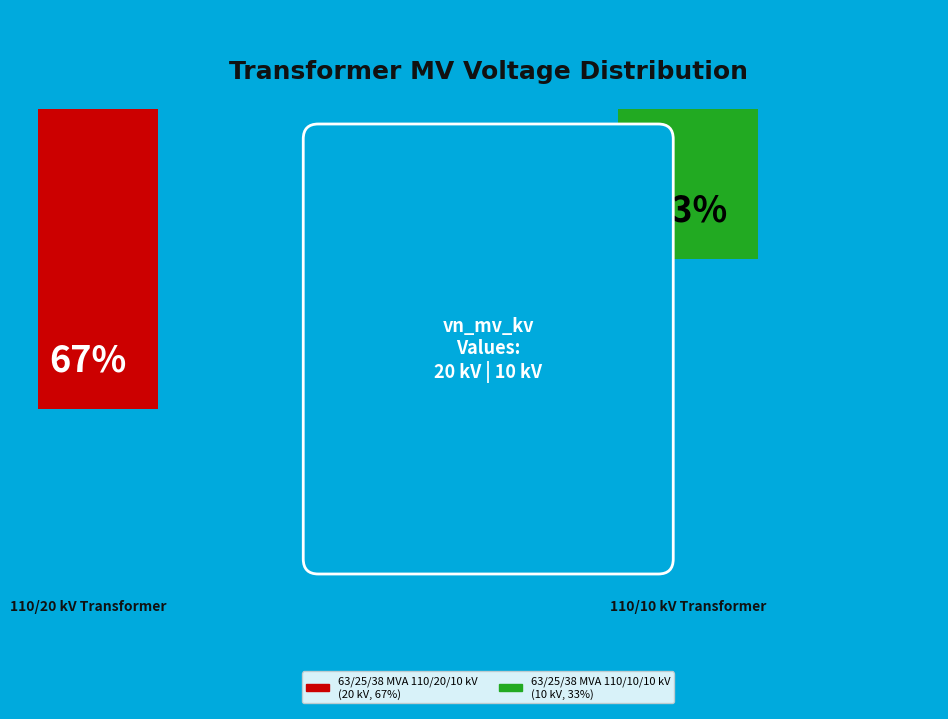

Does any single category account for the majority?

Yes